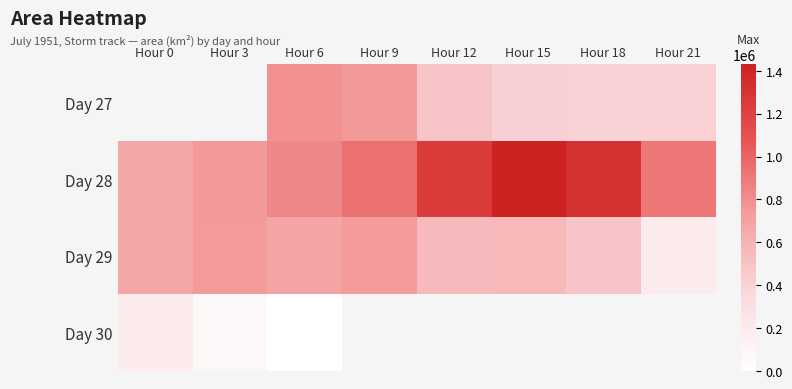

What is the total value across all series at Hour 6?

2308750.0